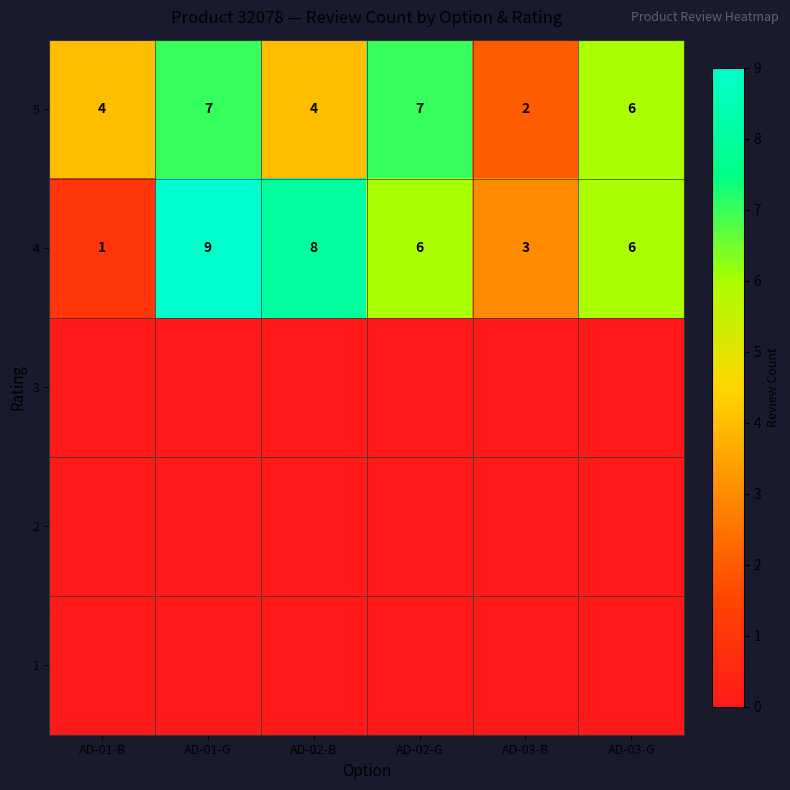

True or false: 4 has a value of 1 at AD-01-B.

True